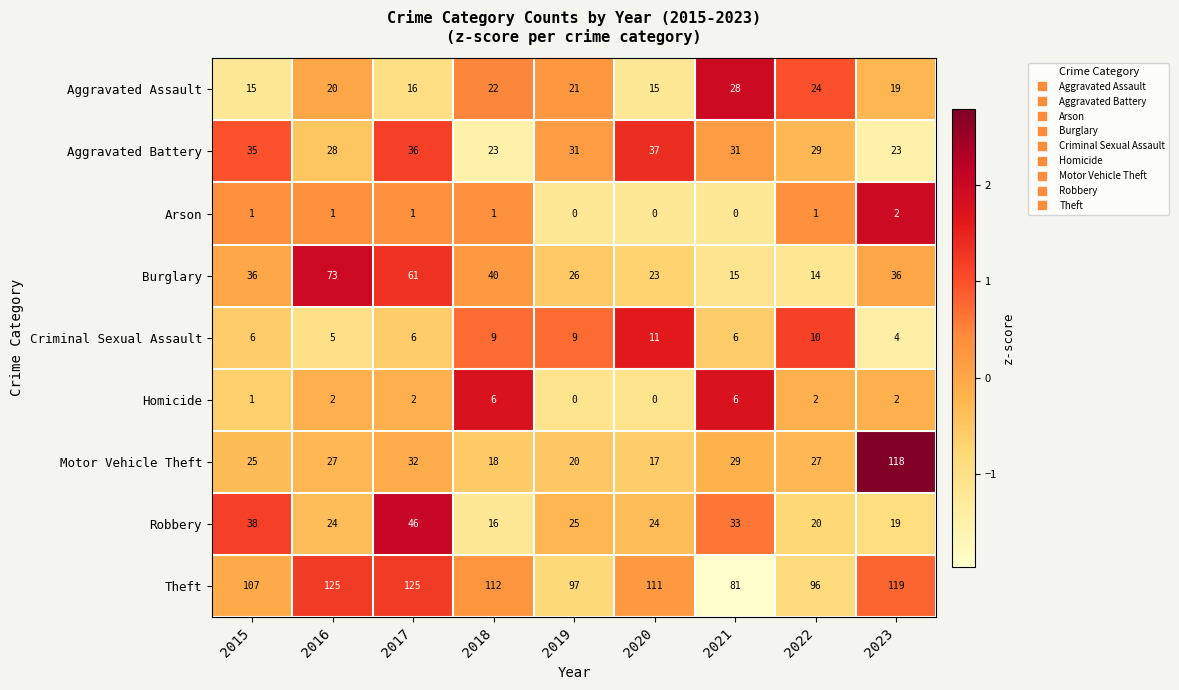

What is the minimum value for Burglary?

14